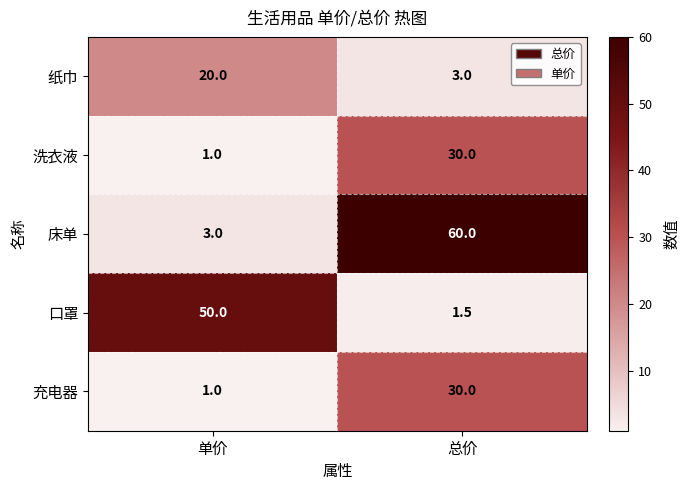

What is the difference between the 充电器 values at 总价 and 单价?

29.0